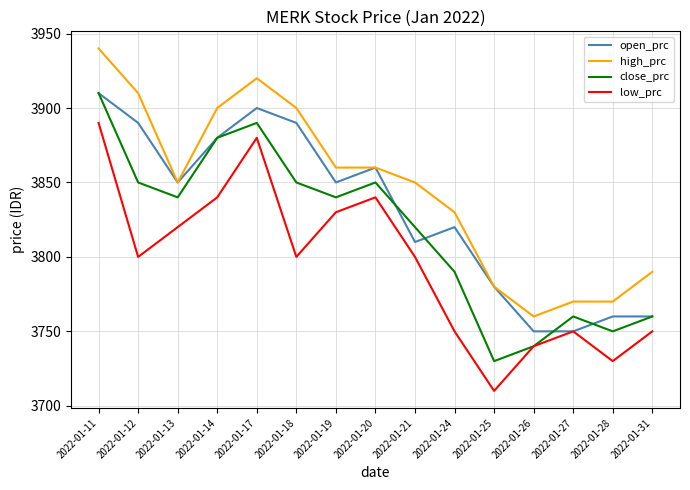

Rank the series by their average value, from highest to lowest.

high_prc, open_prc, close_prc, low_prc